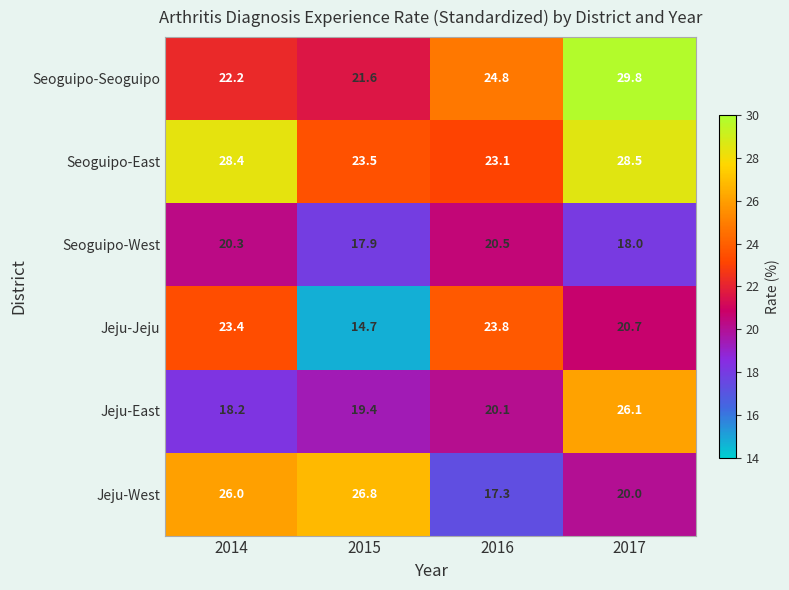

Reading left to right, what are all the values shown in this chart?

Seoguipo-Seoguipo: 22.2	21.6	24.8	29.8
Seoguipo-East: 28.4	23.5	23.1	28.5
Seoguipo-West: 20.3	17.9	20.5	18.0
Jeju-Jeju: 23.4	14.7	23.8	20.7
Jeju-East: 18.2	19.4	20.1	26.1
Jeju-West: 26.0	26.8	17.3	20.0